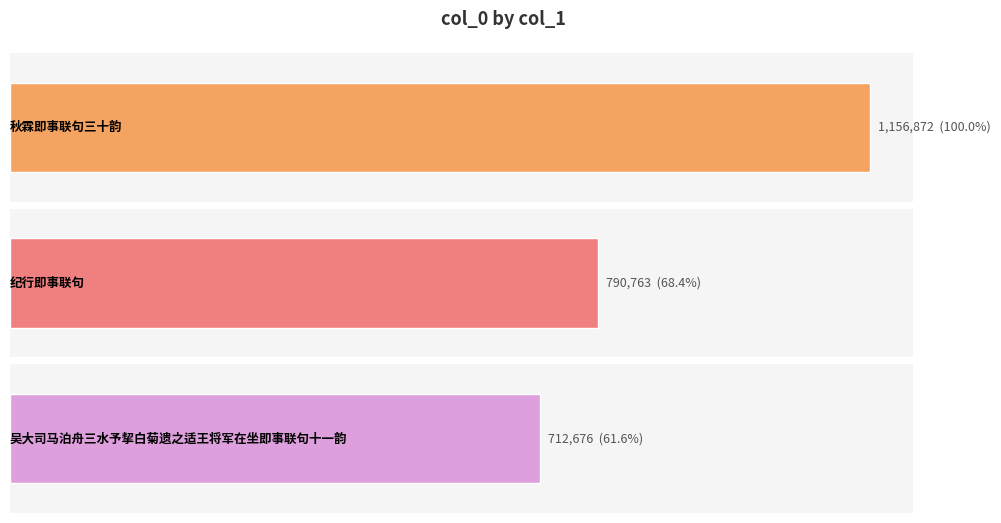

What position from the right is 吴大司马泊舟三水予挈白菊遗之适王将军在坐即事联句十一韵?

1